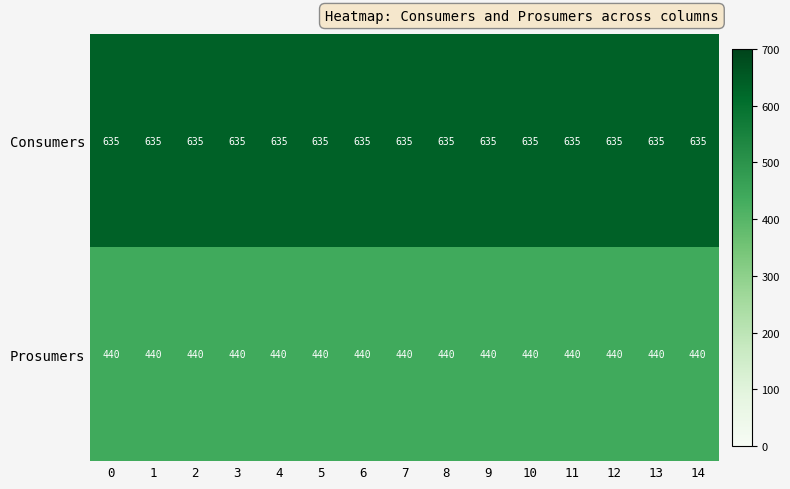

The value of Prosumers at 5 is 440. True or false?

True